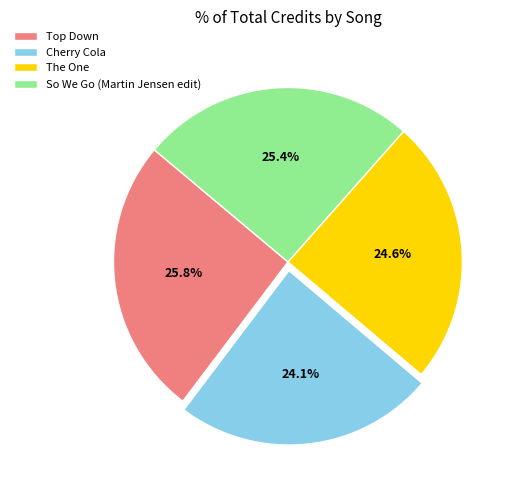

To the nearest percent, what percentage of the pie is Cherry Cola?

24%